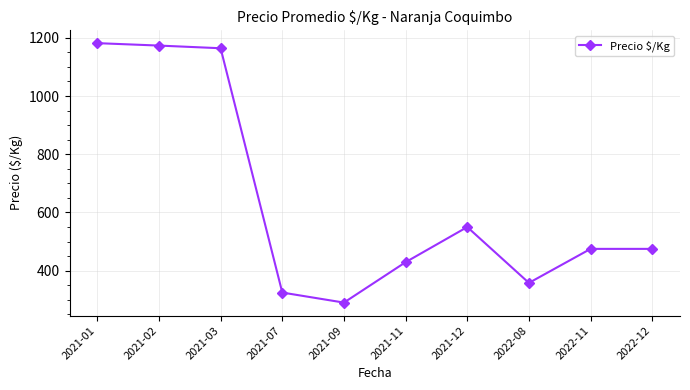

Reading left to right, extract all data points from this chart.

2021-01=1181.5	2021-02=1173.2	2021-03=1164.0	2021-07=325.0	2021-09=290.5	2021-11=429.3	2021-12=550.0	2022-08=358.1	2022-11=475.0	2022-12=475.0